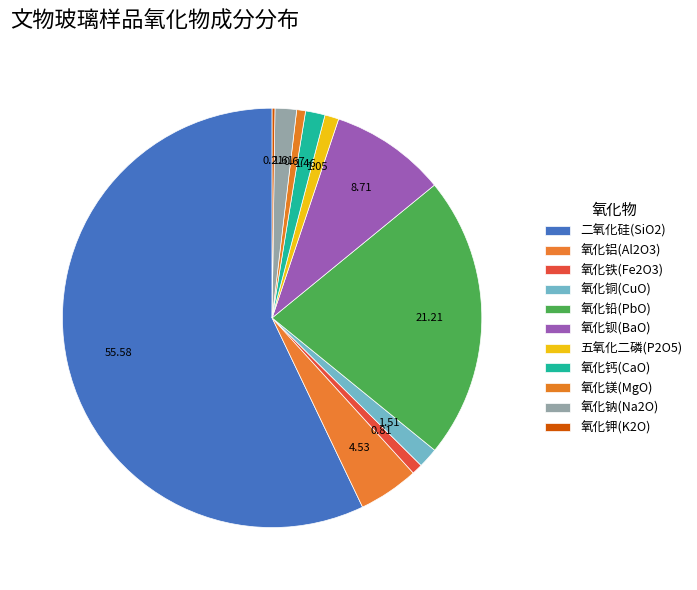

Is it true that 氧化镁(MgO) is 15% of the pie?

False